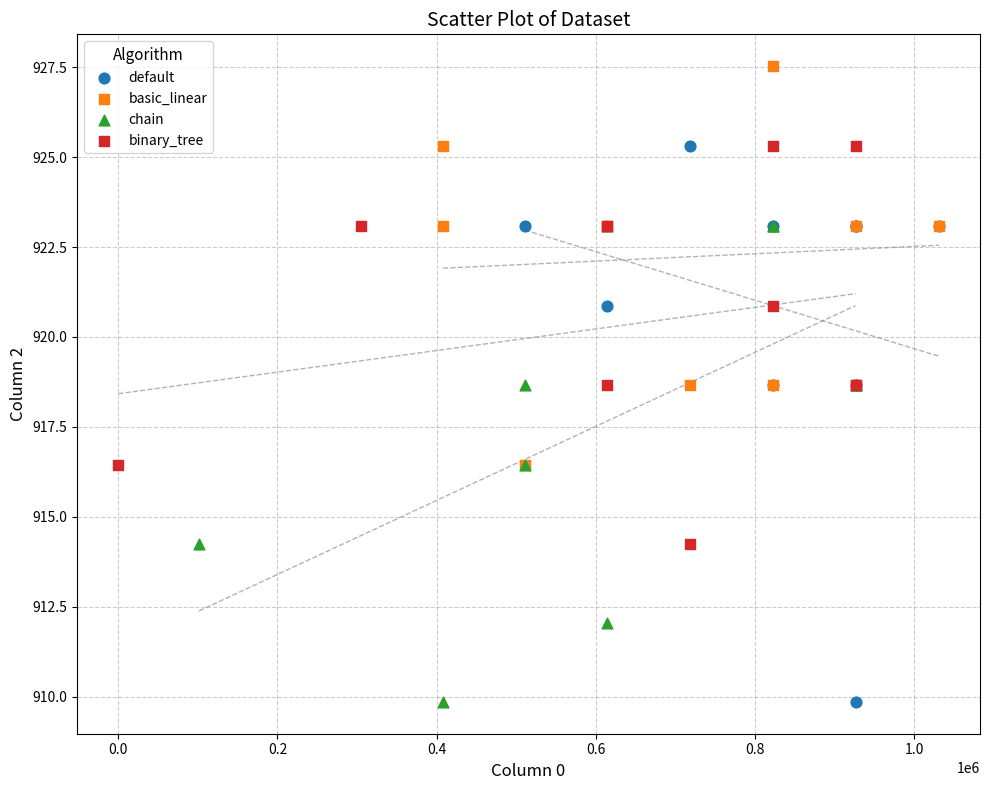

What are all the series names shown in the legend?

default, basic_linear, chain, binary_tree